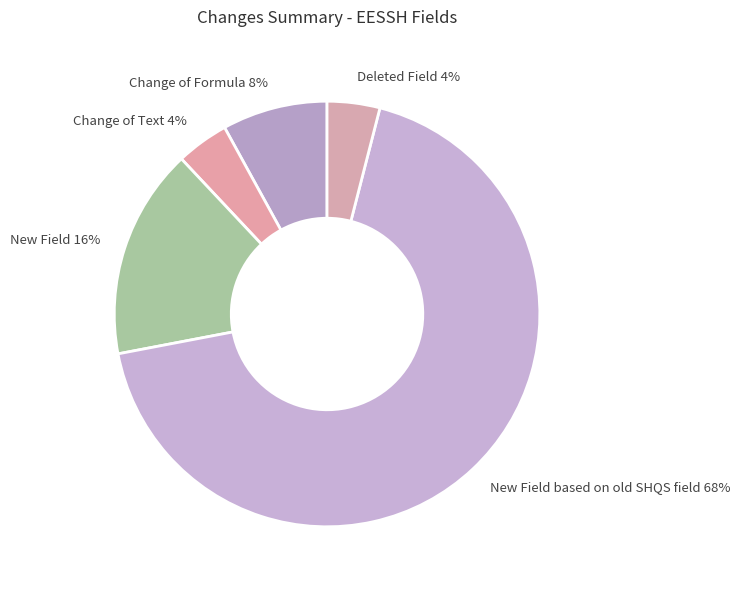

Which category has the biggest portion of the pie?

New Field based on old SHQS field